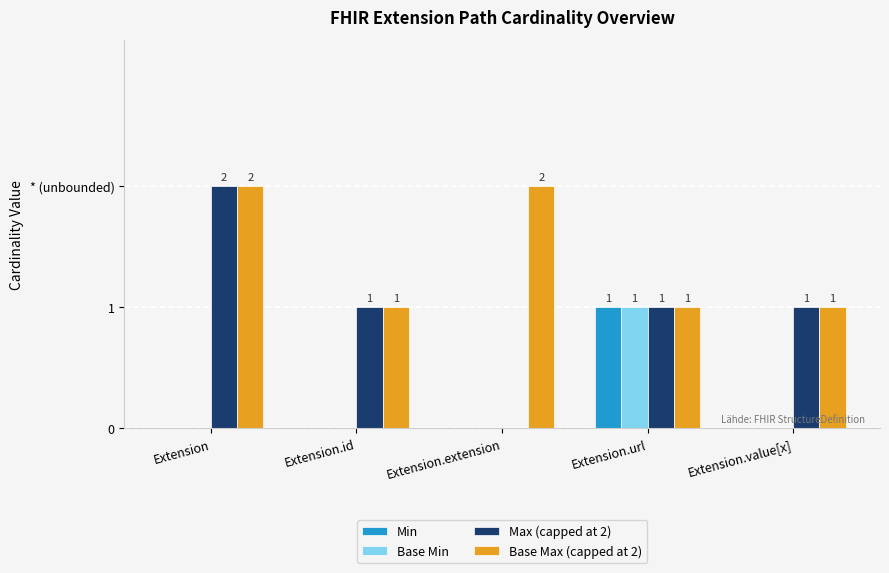

At which label does Max (capped at 2) first exceed 1?

Extension